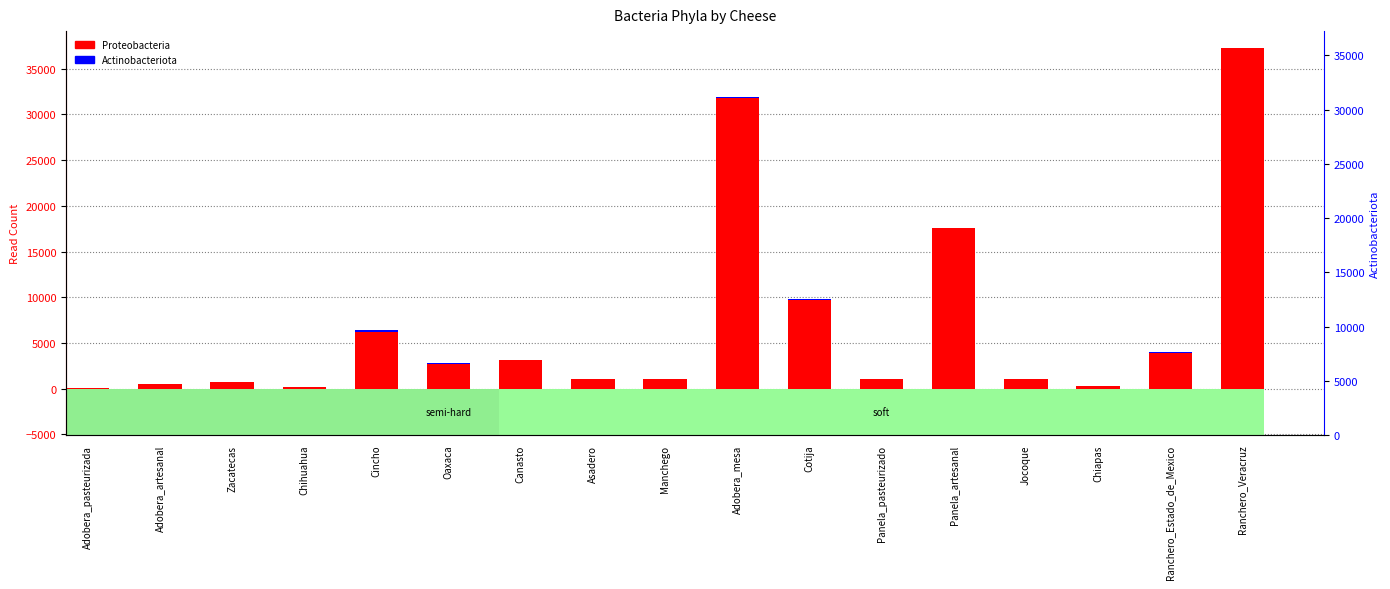

Which category has the highest value across all series?

Ranchero_Veracruz